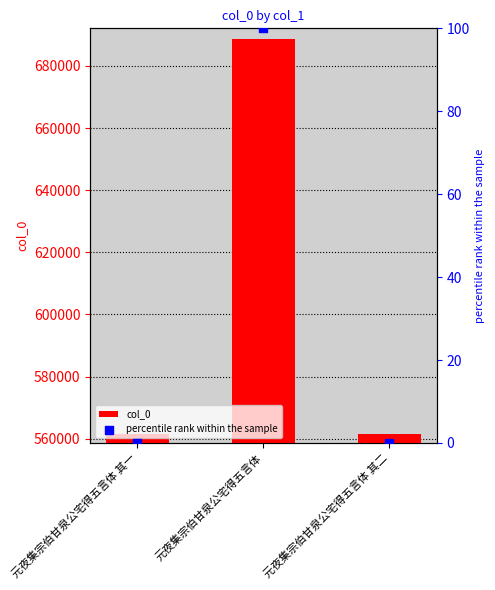

Is the value of percentile rank within the sample at 元夜集宗伯甘泉公宅得五言体 greater than the value of col_0 at 元夜集宗伯甘泉公宅得五言体 其一?

No